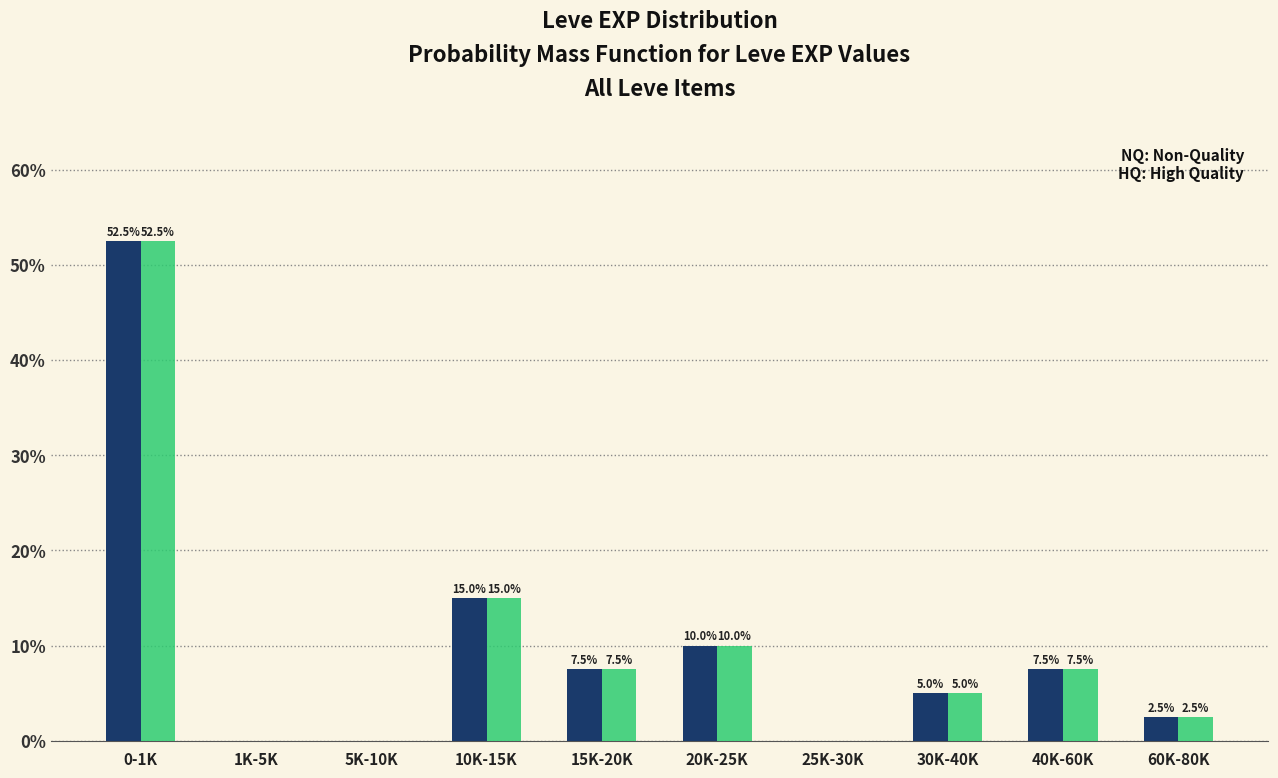

Which category has the highest value across all series?

0-1K